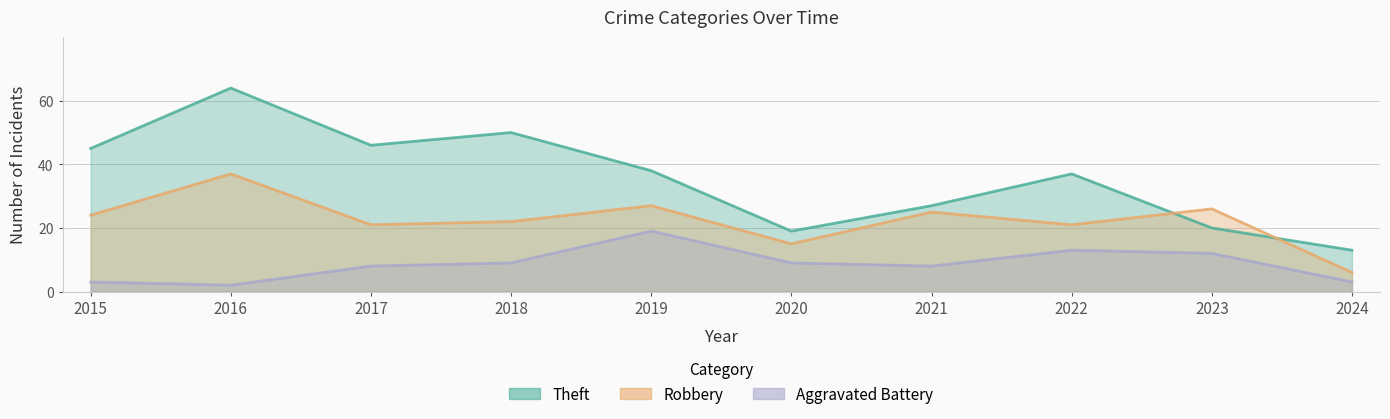

Which series has the widest spread of values?

Theft